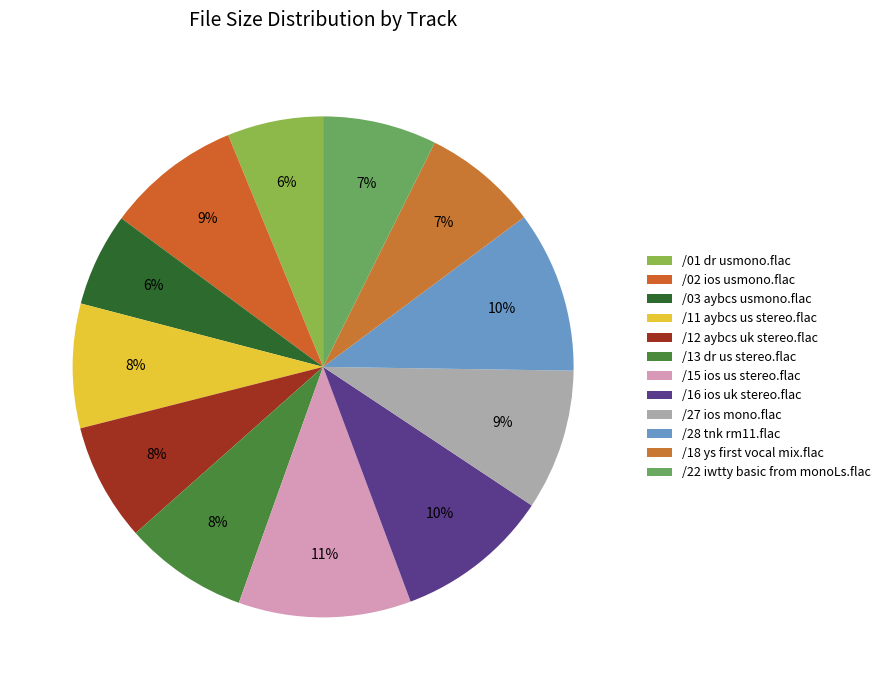

What is the largest slice in the pie chart?

/15 ios us stereo.flac